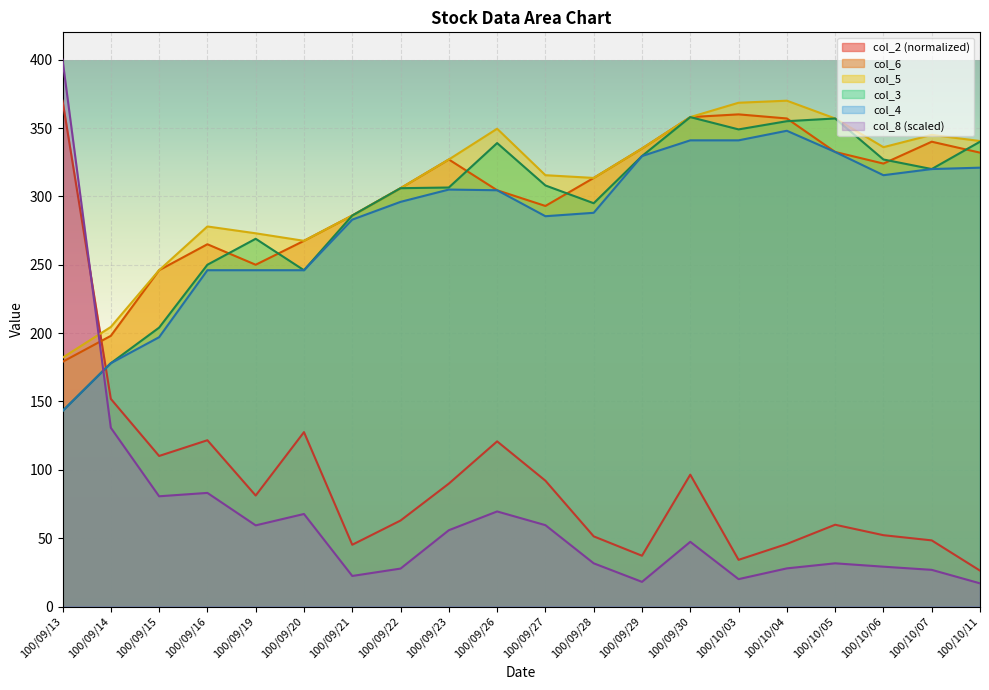

What is the label of the 15th point from the right?

100/09/20